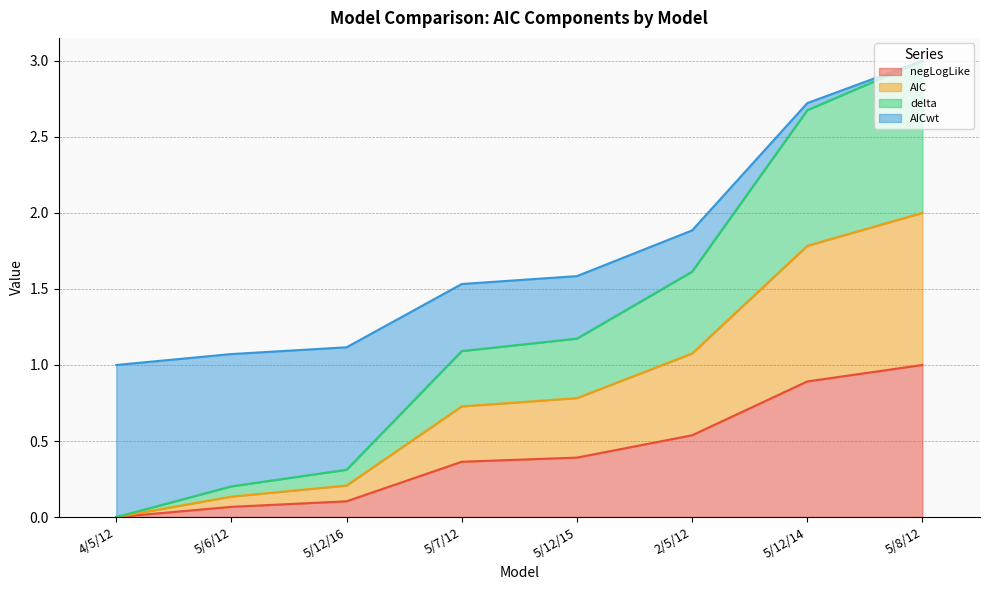

Which series has the largest range (max minus min)?

delta